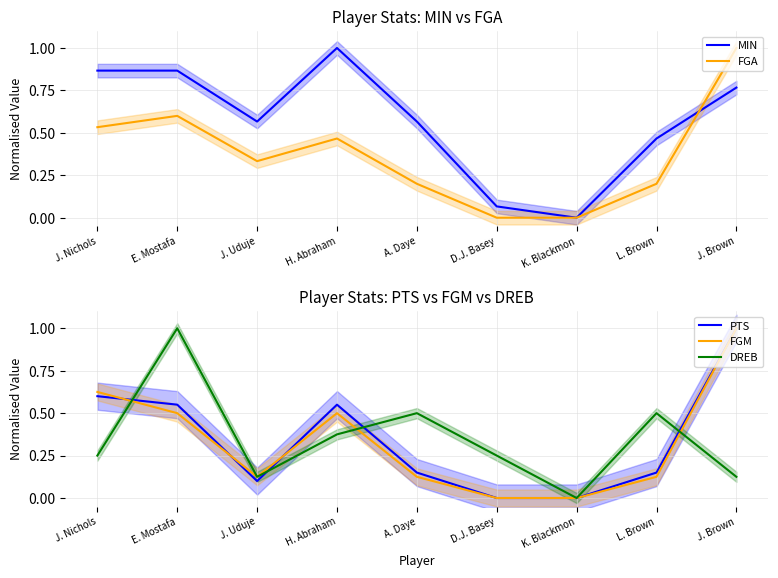

The value of FGM at E. Mostafa is 0.7. True or false?

False